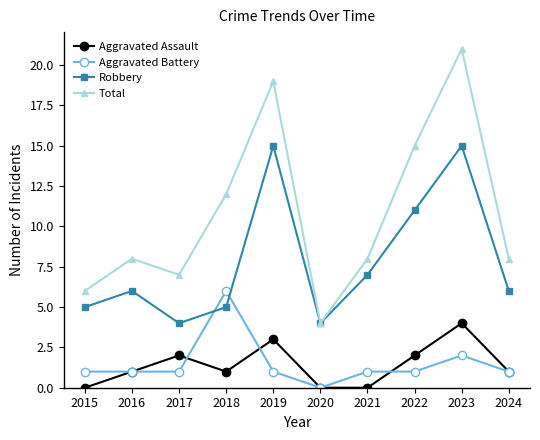

Is it true that Robbery equals 6 at 2020?

False